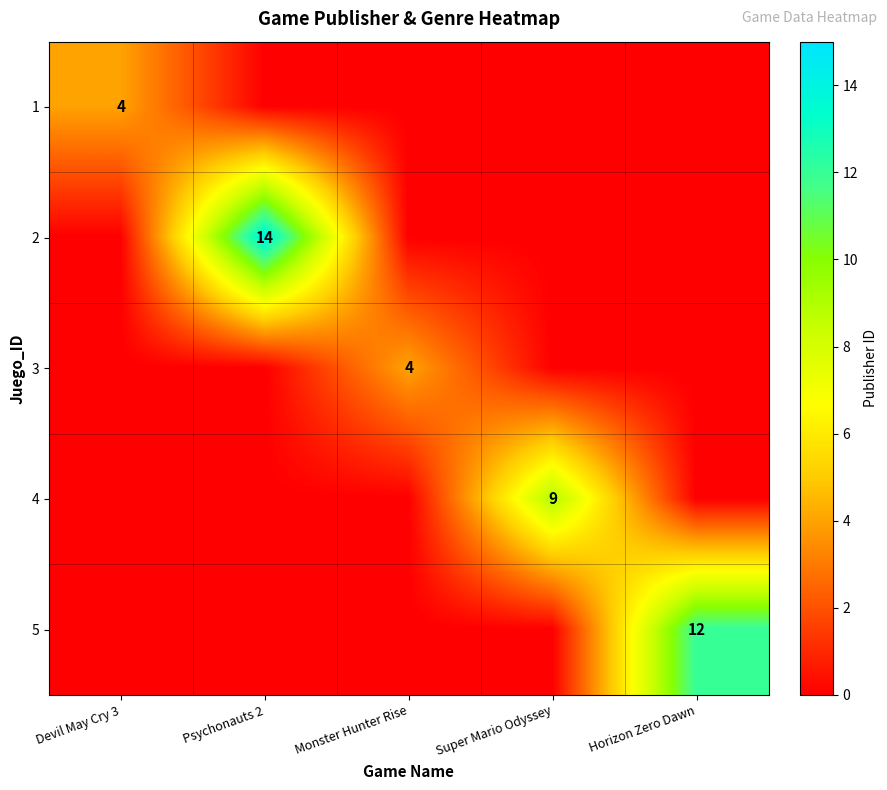

True or false: 5 has a value of 3 at Horizon Zero Dawn.

False